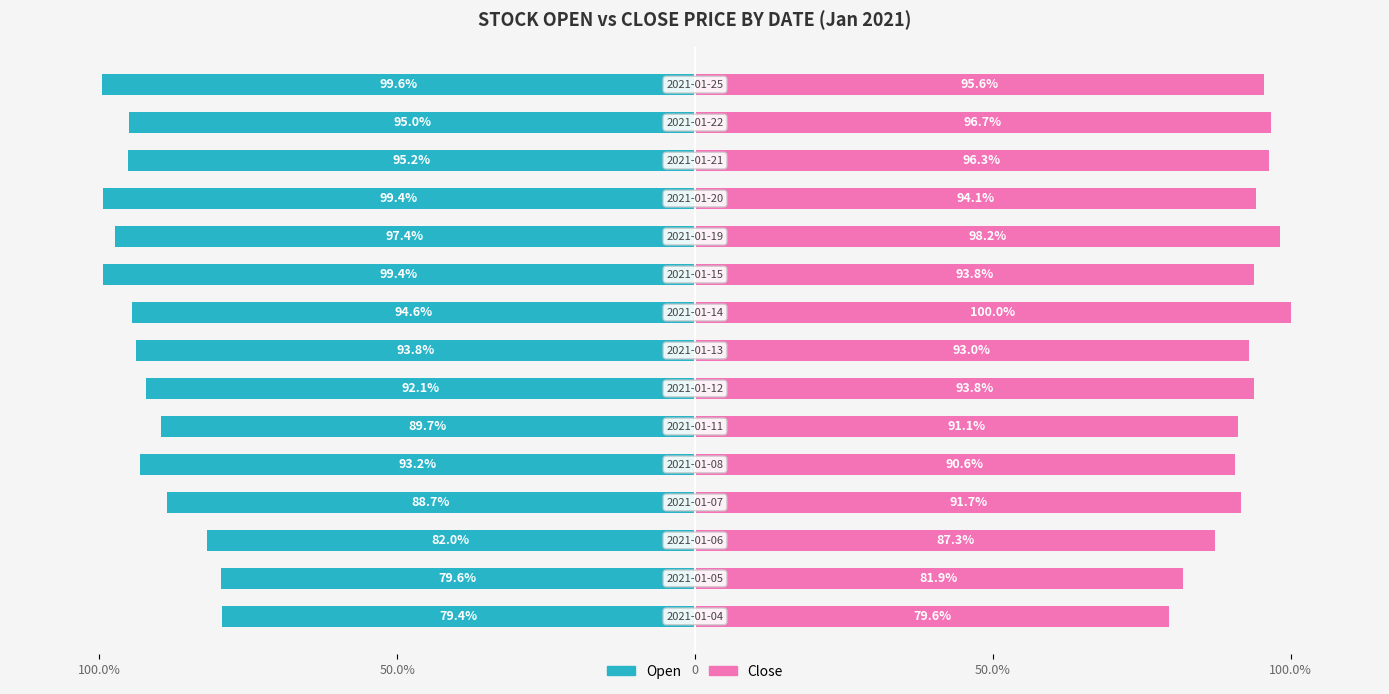

What are all the series names shown in the legend?

Open, Close